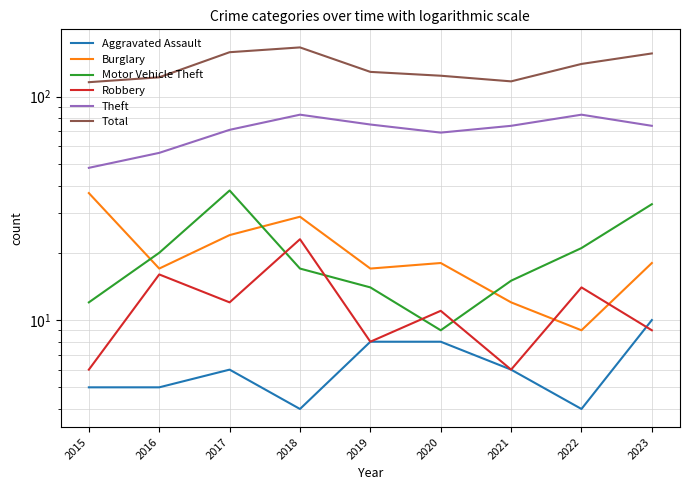

Between 2015 and 2023, which series saw the biggest shift?

Total